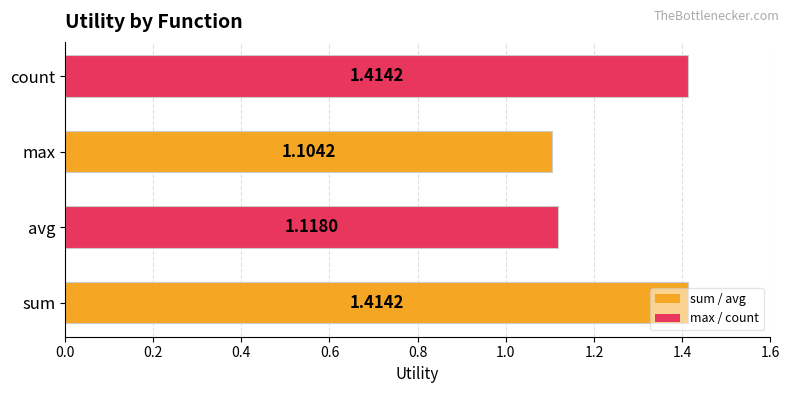

Which category has the lowest value across all series?

max